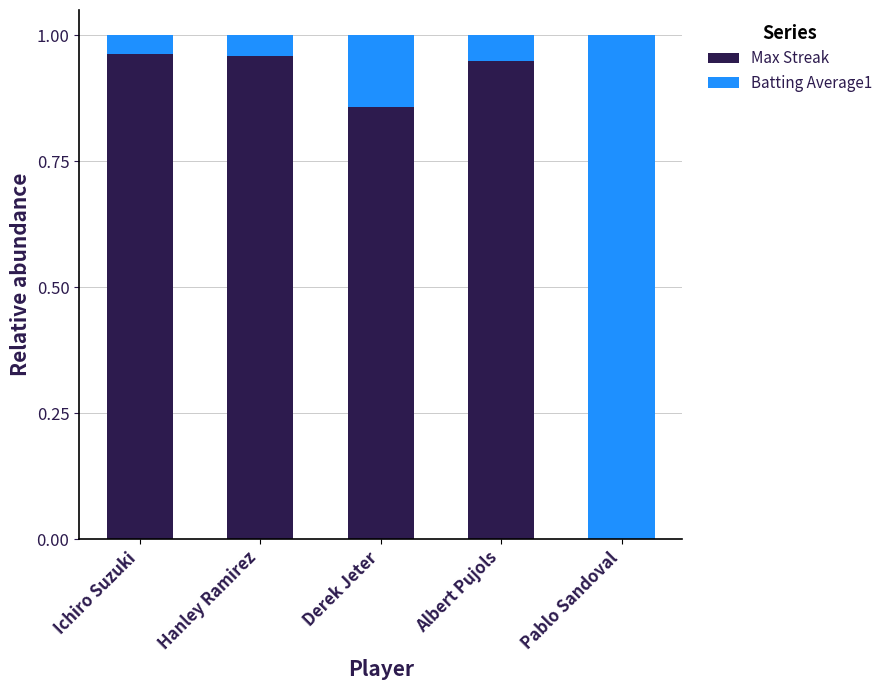

The Max Streak series shows 0.5 at Ichiro Suzuki. True or false?

False